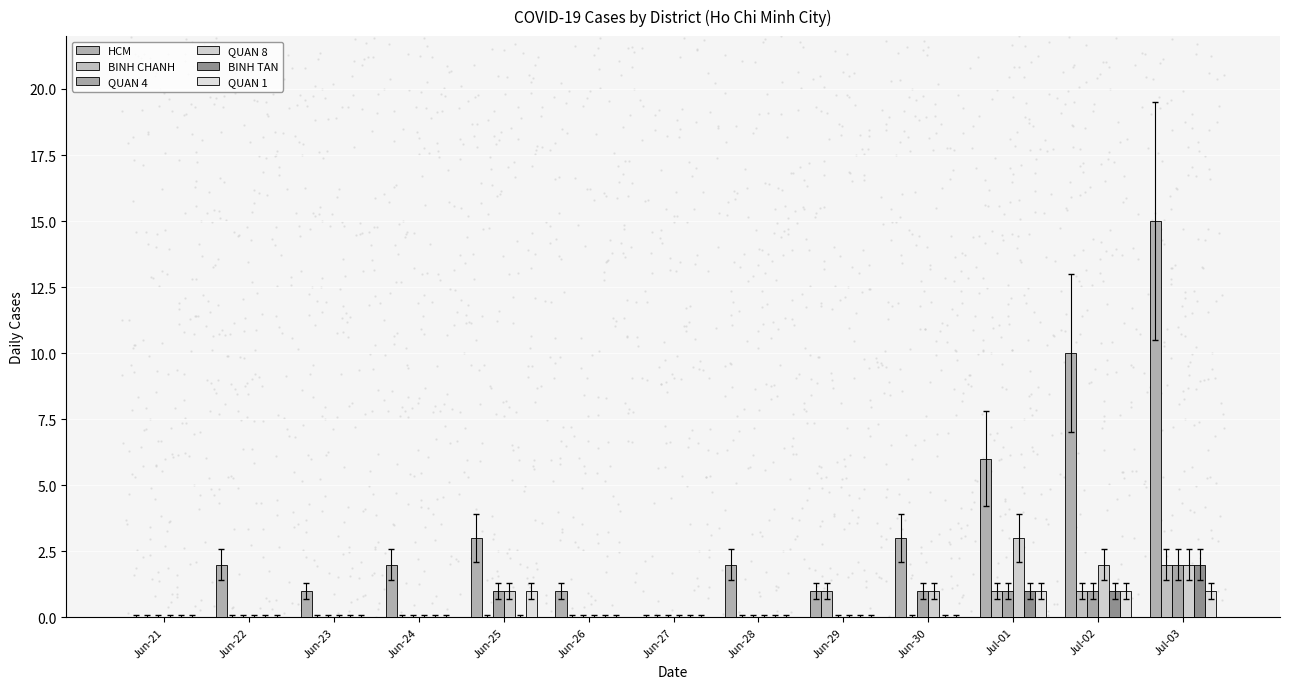

True or false: BINH CHANH has a value of 0 at Jul-01.

False